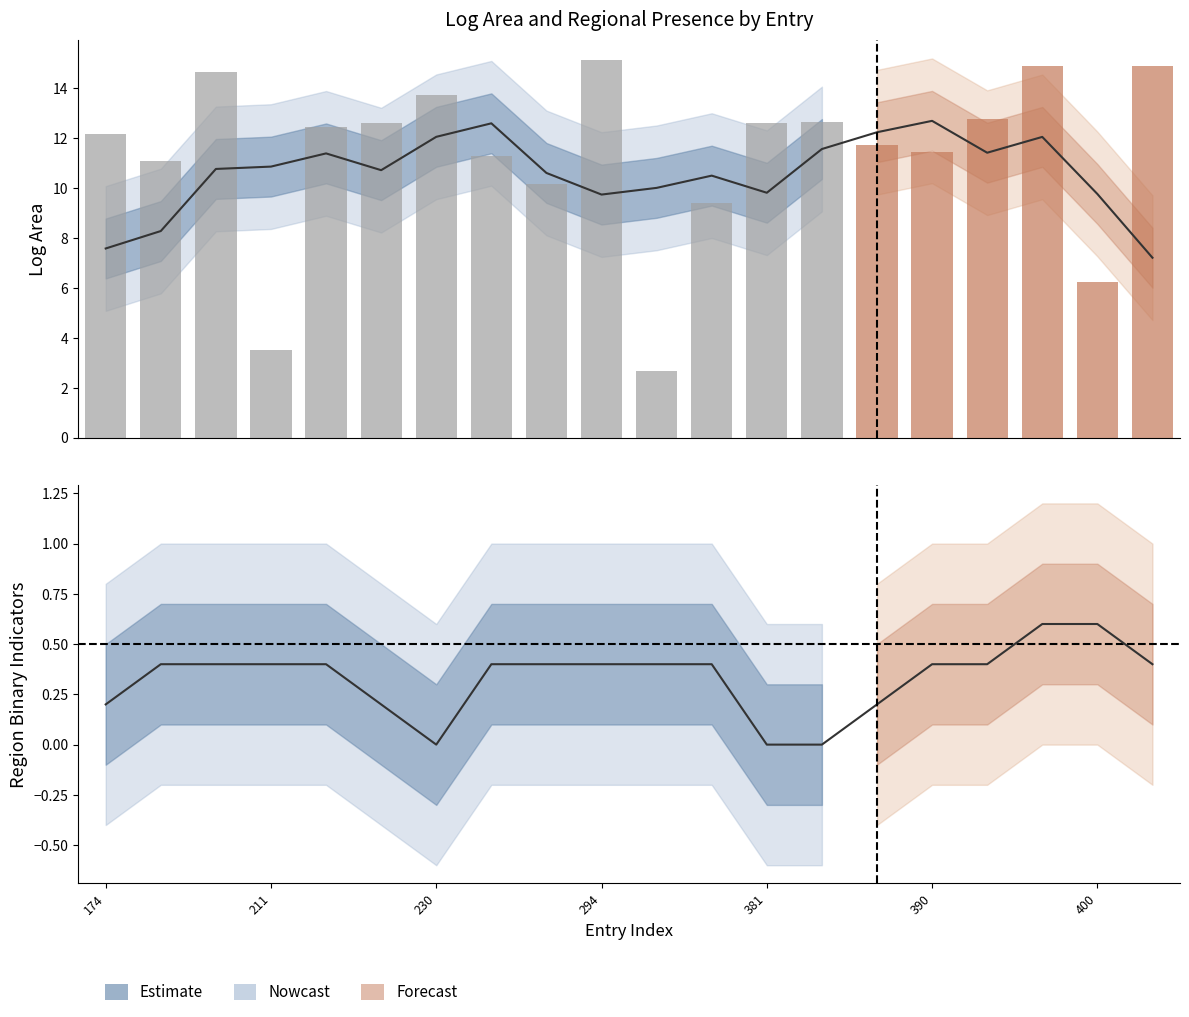

True or false: the data shows 0.2 at 381.

False